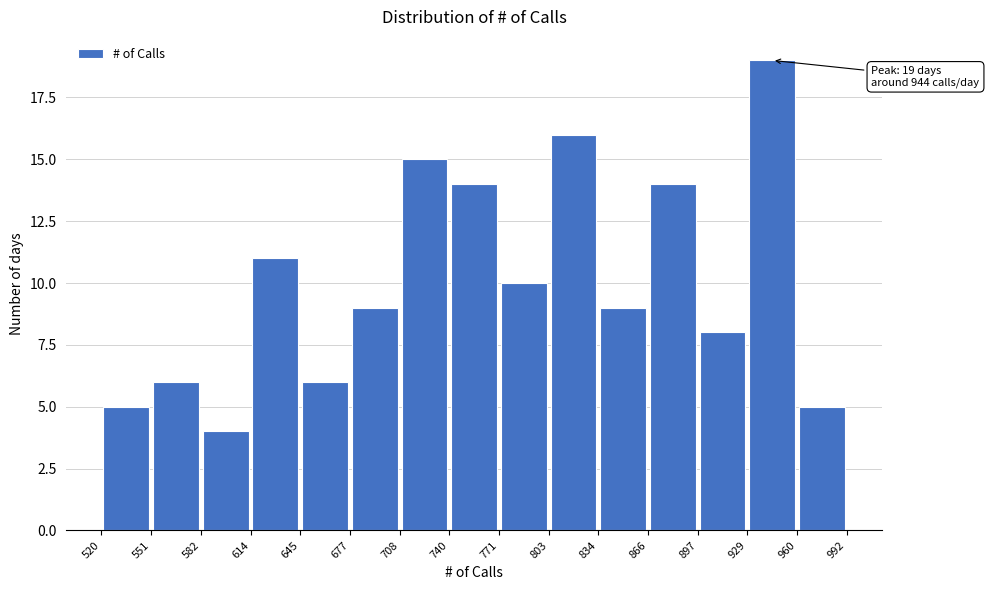

Over which range of the x-axis is the bar tallest?

929 to 960